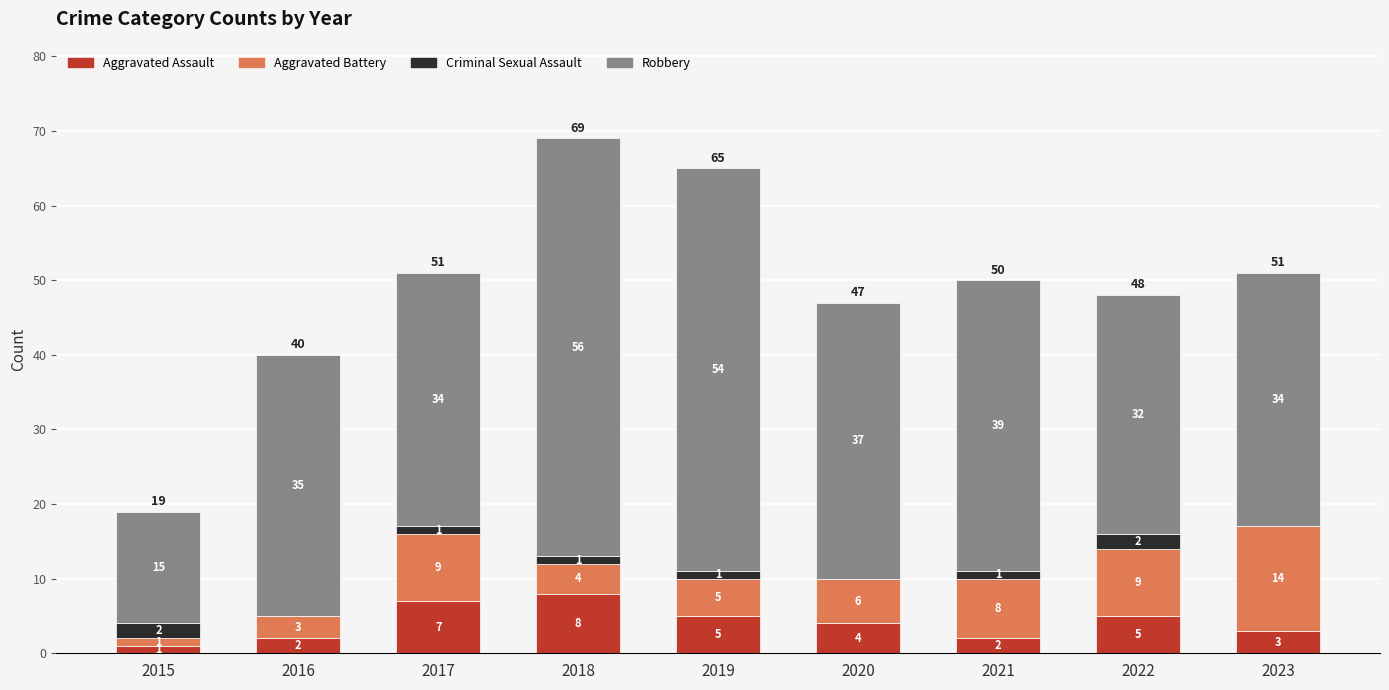

How many Aggravated Assault values are between 2 and 5?

6